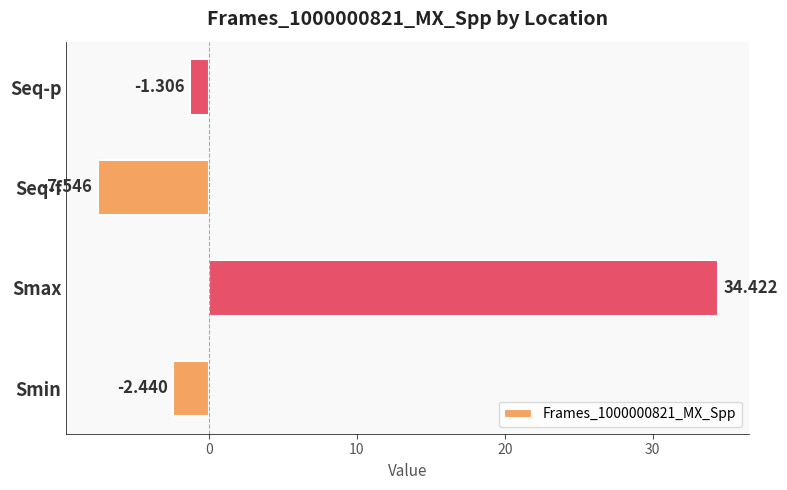

At which label is the value closest to 13?

Seq-p